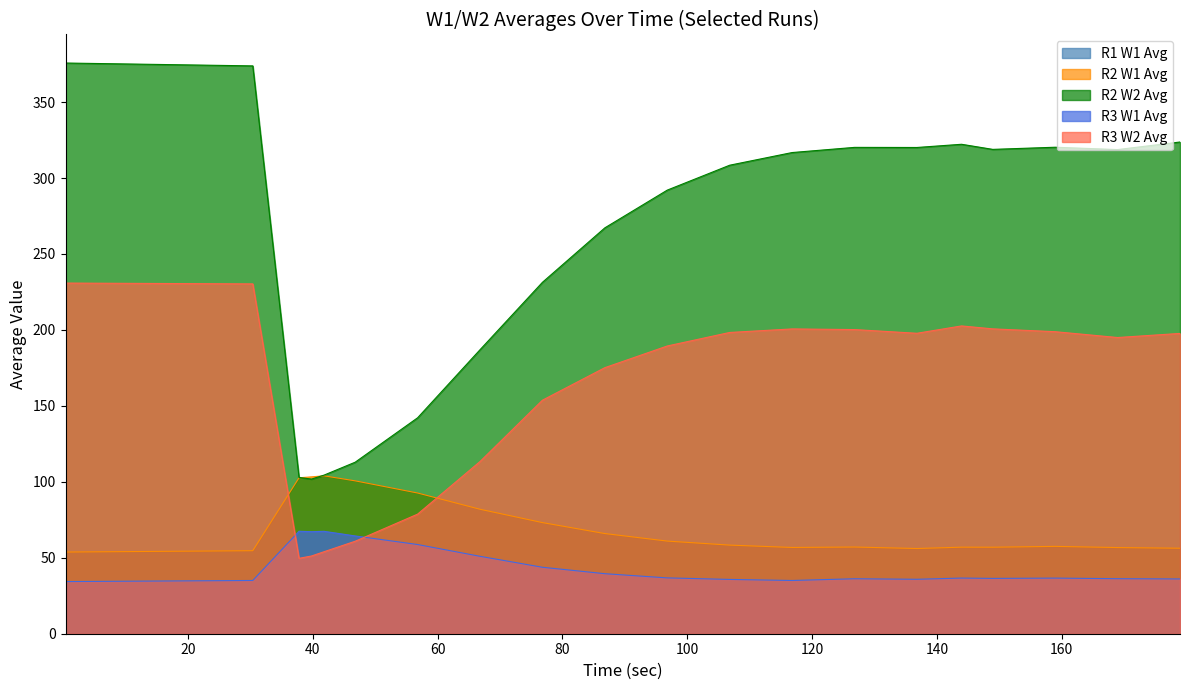

What is the difference between the second highest and second lowest values in the R3 W1 Avg series?

32.4